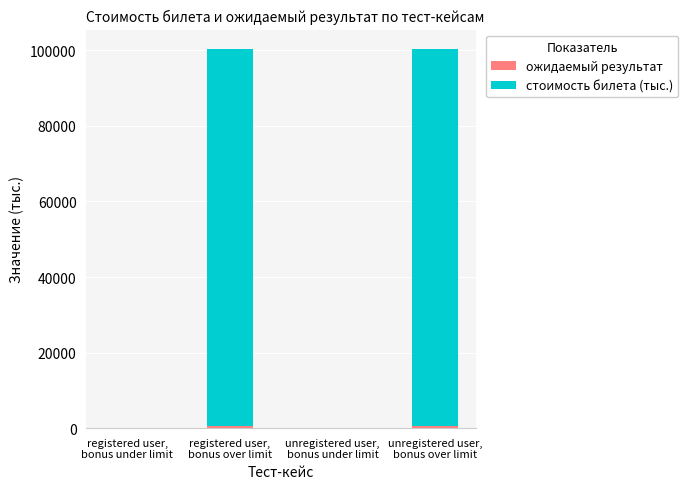

List the series in order of their peak value, lowest first.

ожидаемый результат, стоимость билета (тыс.)